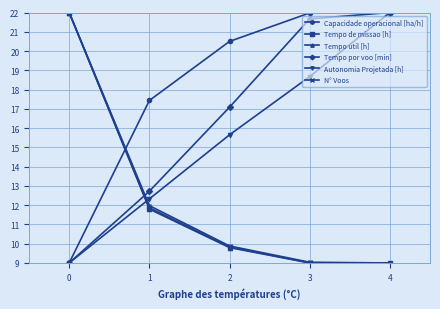

Reading right to left, list all the values displayed in this chart.

Capacidade operacional [ha/h]: 22.0	22.0	20.5	17.4	9.0
Tempo de missao [h]: 9.0	9.0	9.8	11.9	22.0
Tempo util [h]: 9.0	9.0	9.8	11.8	22.0
Tempo por voo [min]: 22.0	21.7	17.1	12.7	9.0
Autonomia Projetada [h]: 22.0	18.7	15.7	12.3	9.0
N° Voos: 9.0	9.0	9.9	12.0	22.0